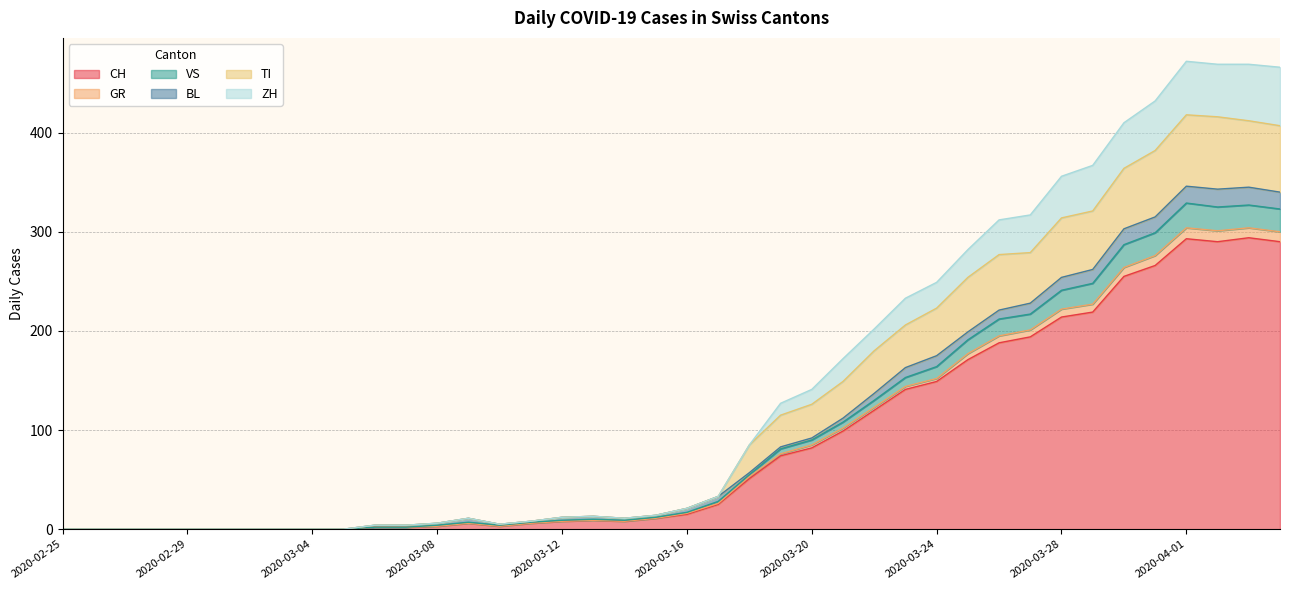

What is the maximum value for CH?

294